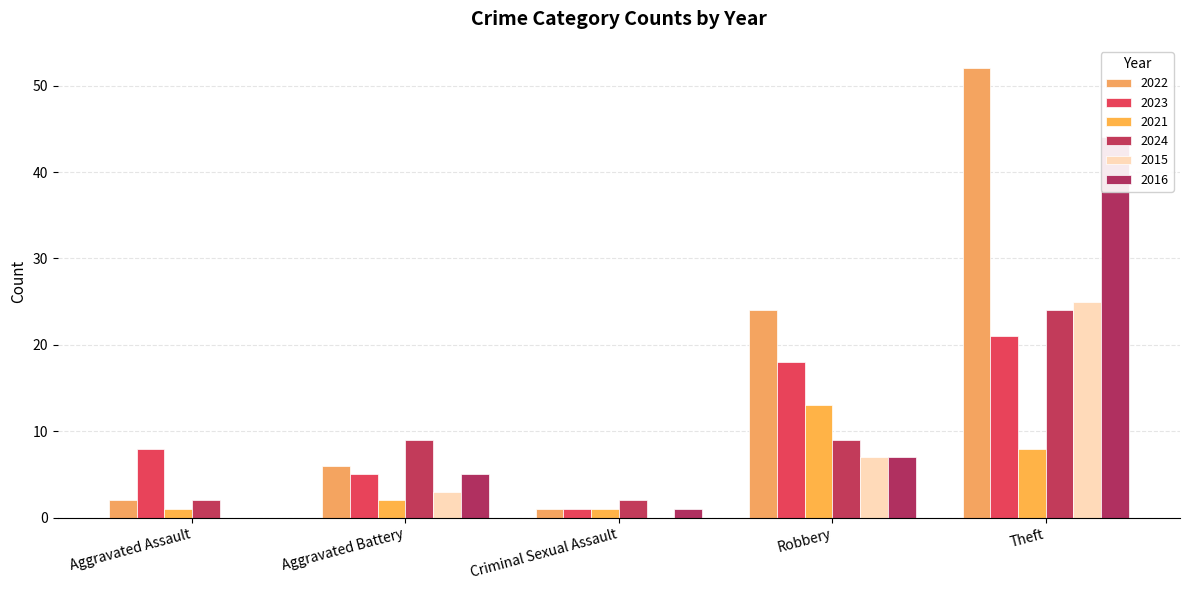

Reading right to left, extract all data points from this chart.

2022: 52	24	1	6	2
2023: 21	18	1	5	8
2021: 8	13	1	2	1
2024: 24	9	2	9	2
2015: 25	7	0	3	0
2016: 44	7	1	5	0